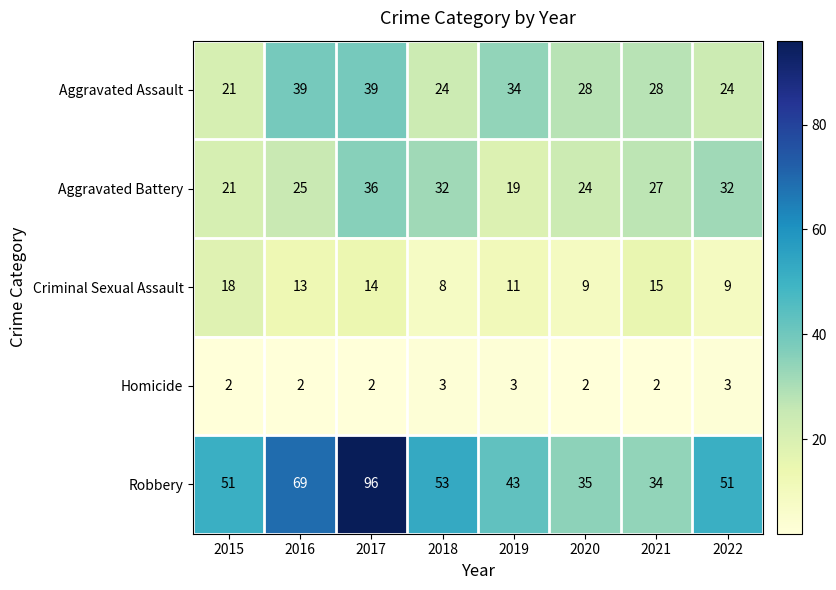

True or false: Homicide has a value of 2 at 2022.

False